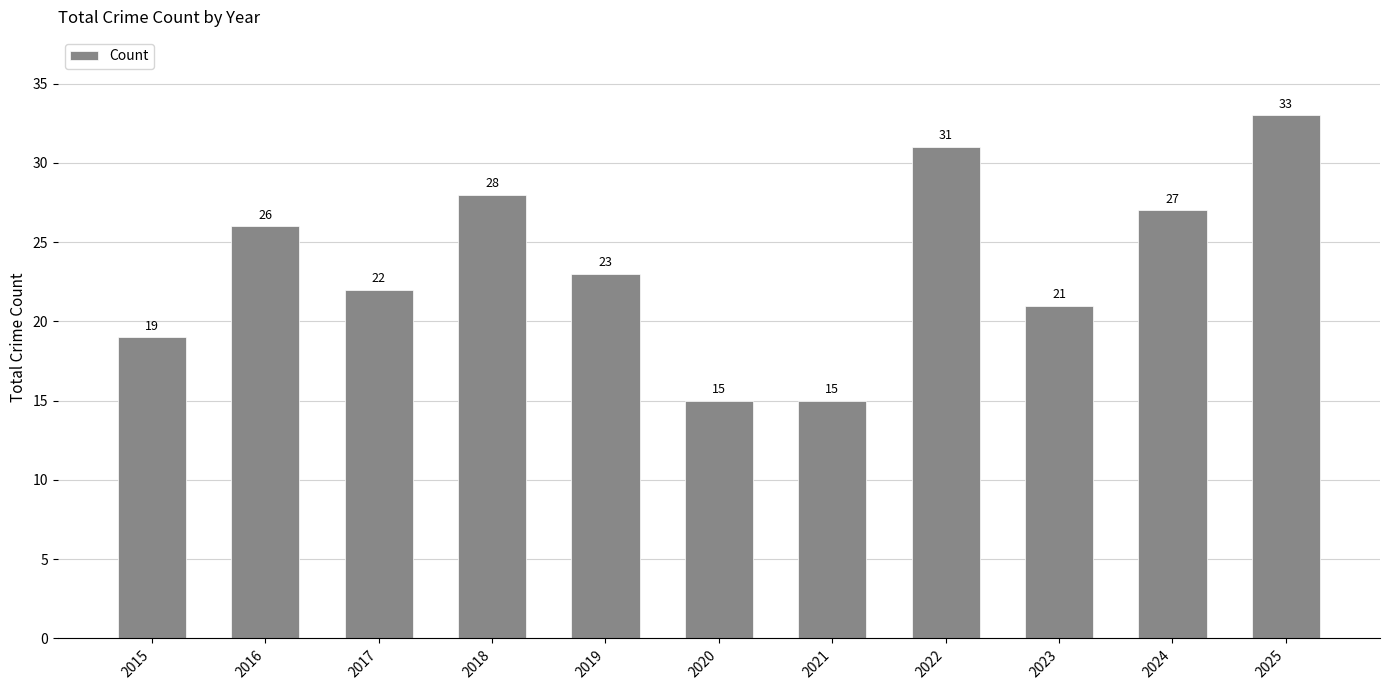

How many data points are less than 23?

5